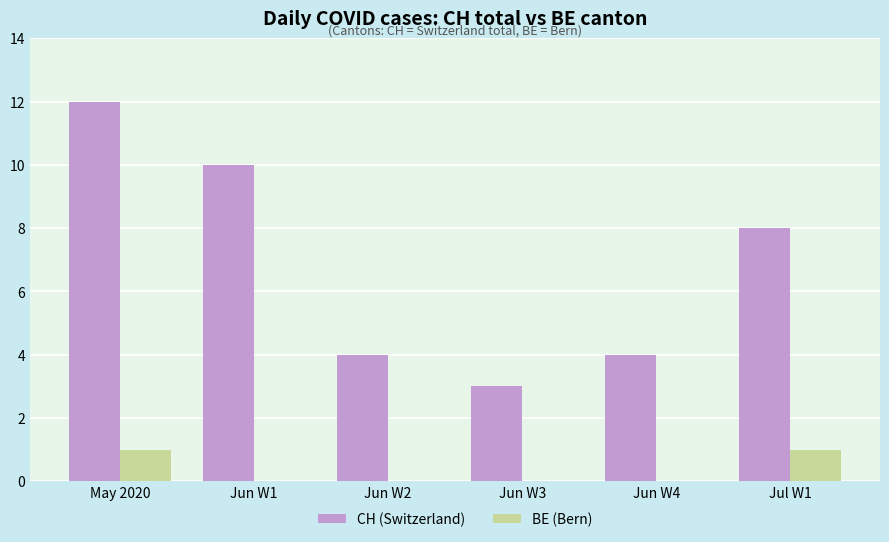

What value does the CH (Switzerland) series have at Jun W1?

10